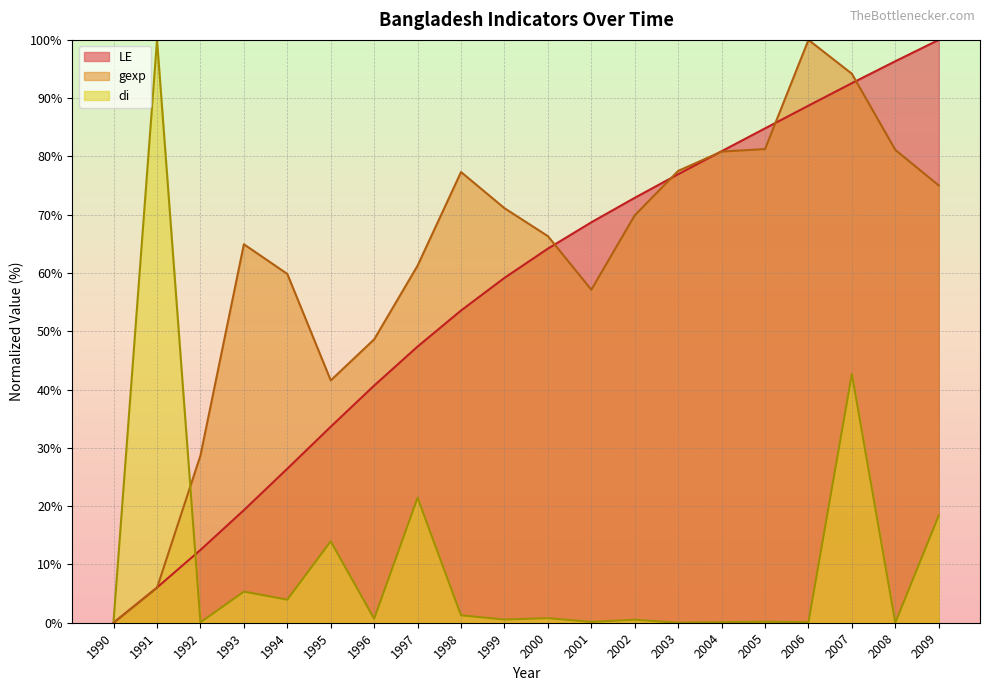

How many lines are shown in the chart?

3